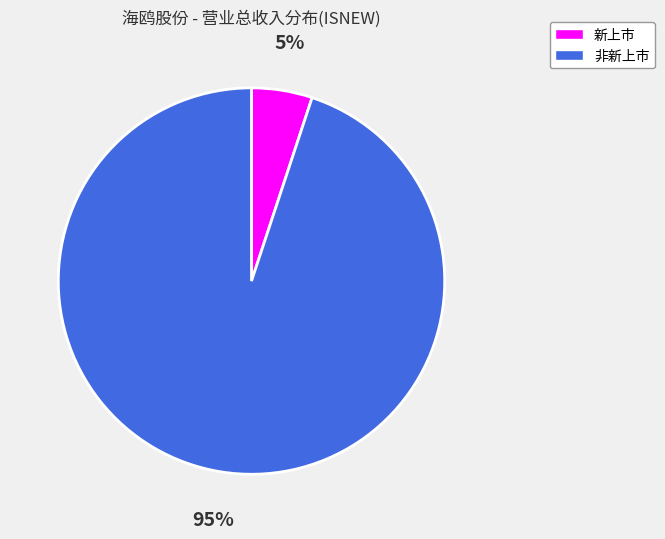

Which slice is the smallest?

新上市